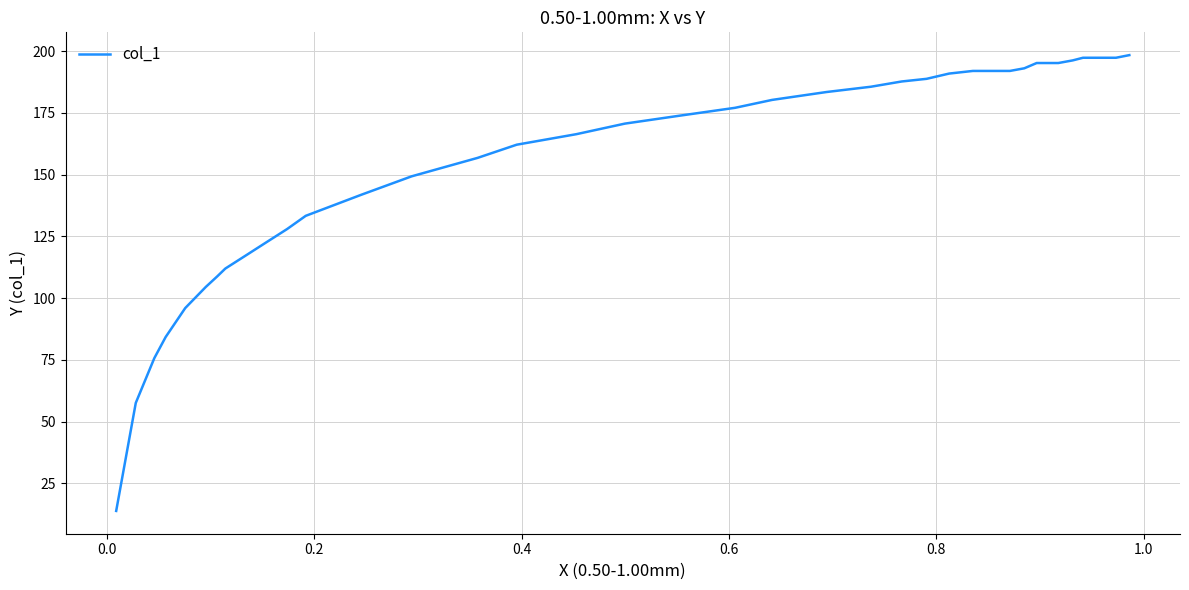

What is the maximum value shown in the chart?

198.4